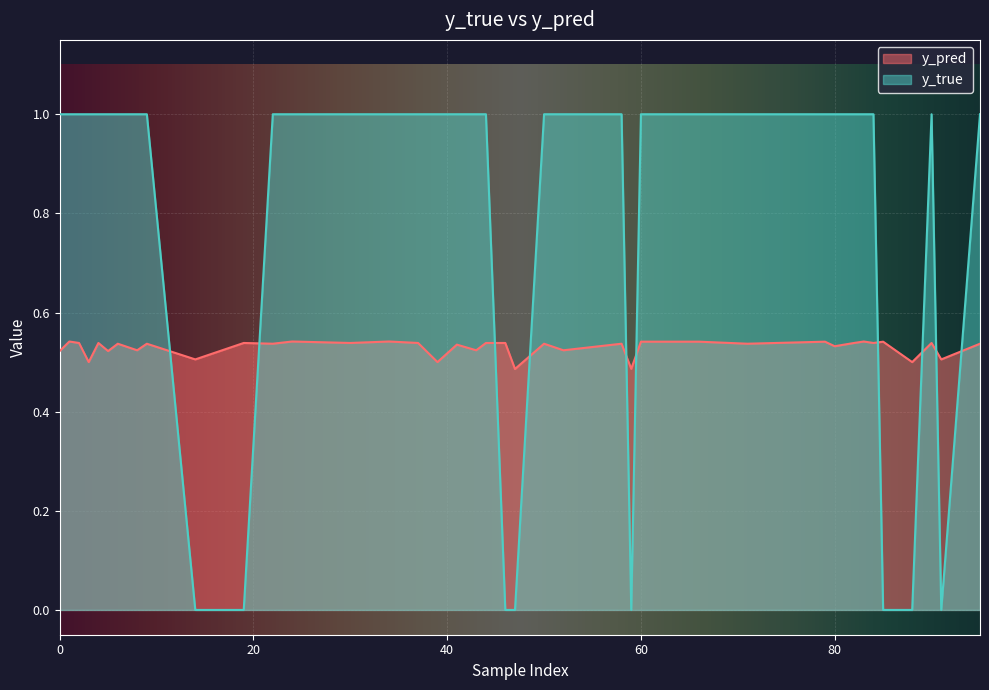

How many values in y_true are above zero?

32